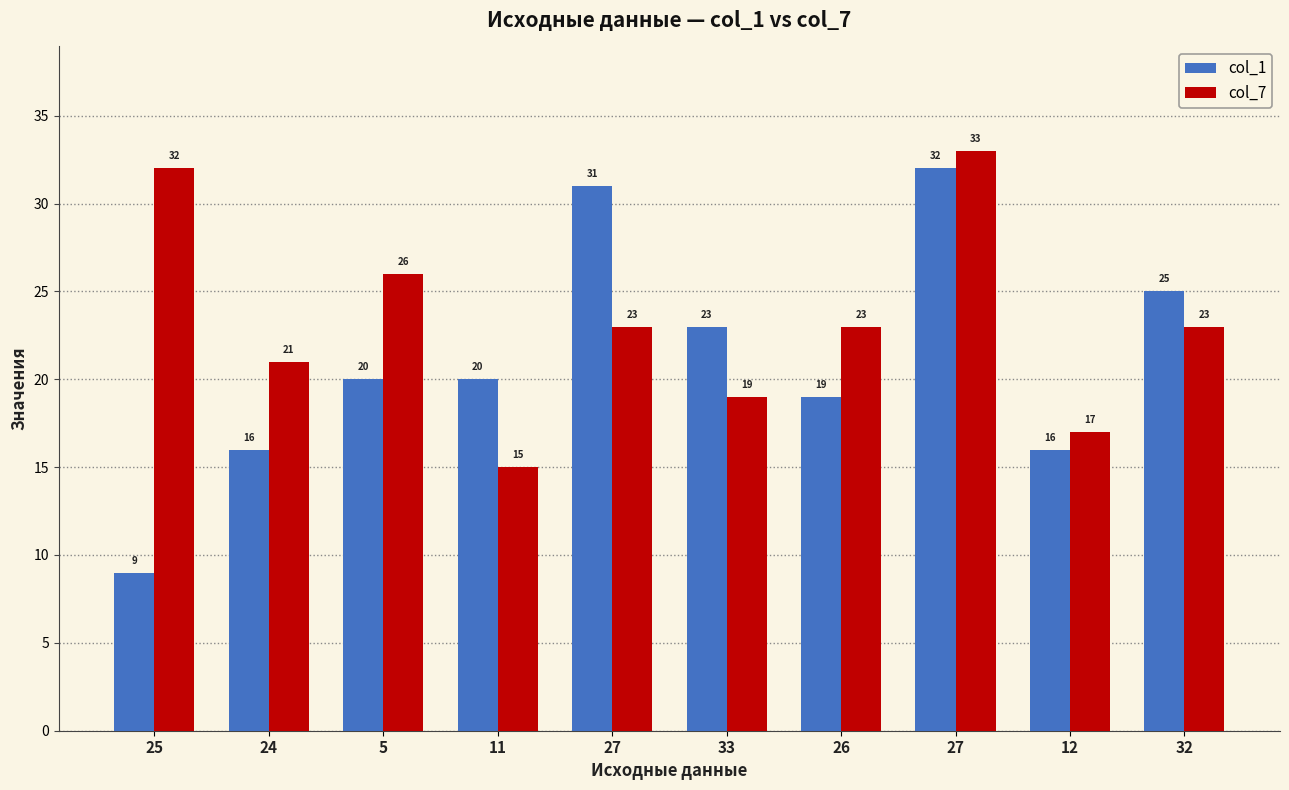

What are all the series names shown in the legend?

col_1, col_7